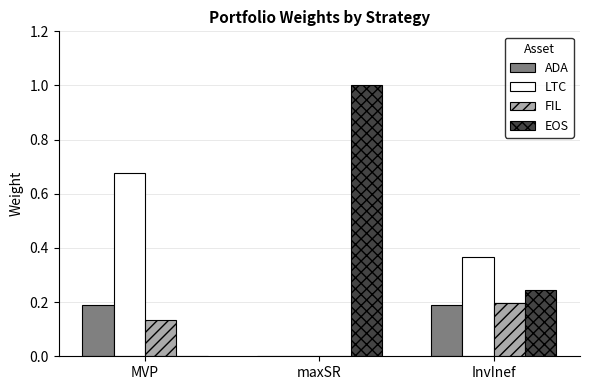

Which series has the largest total across all categories?

EOS